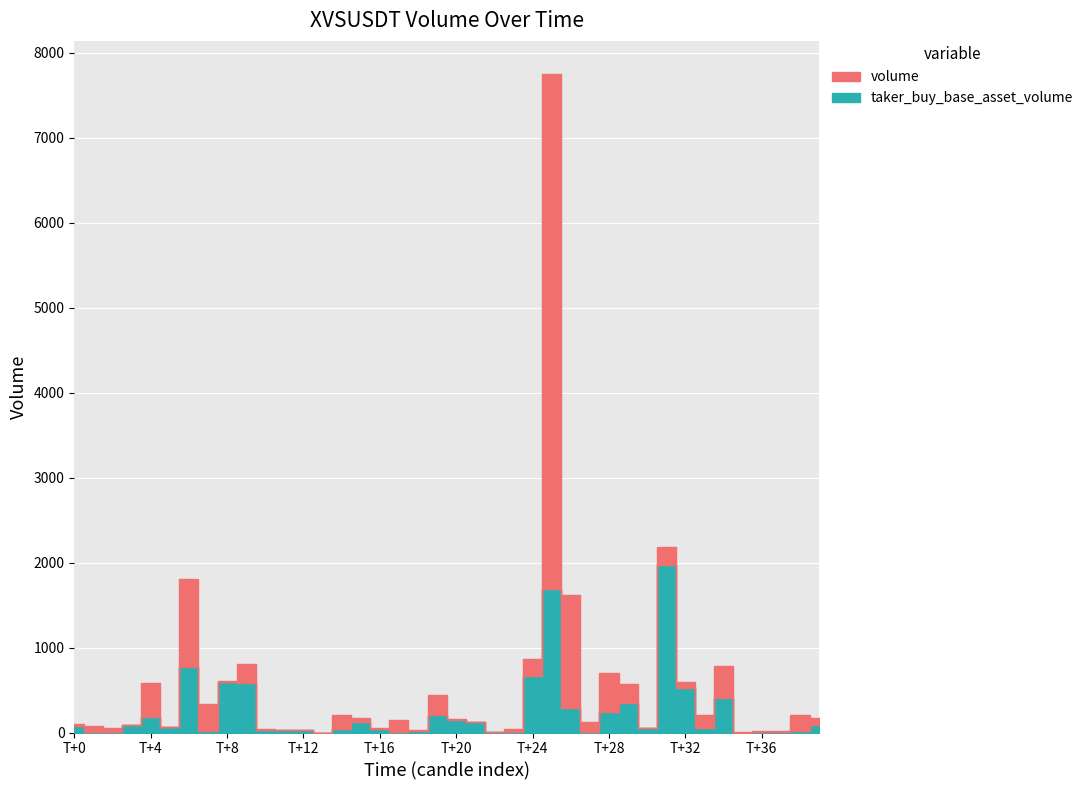

What is the highest value of the volume series?

7750.8